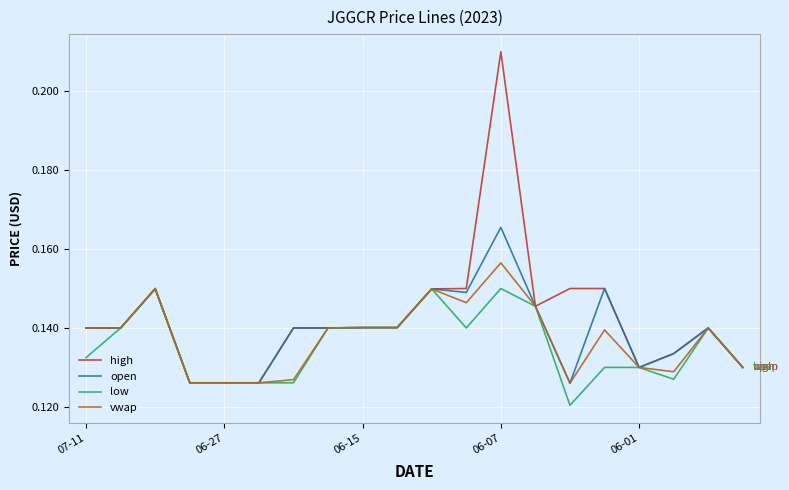

Which series has the largest range (max minus min)?

high